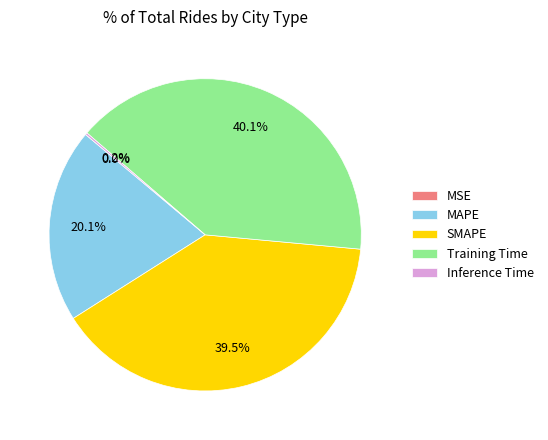

What is the total percentage of Training Time and SMAPE?

79.7%